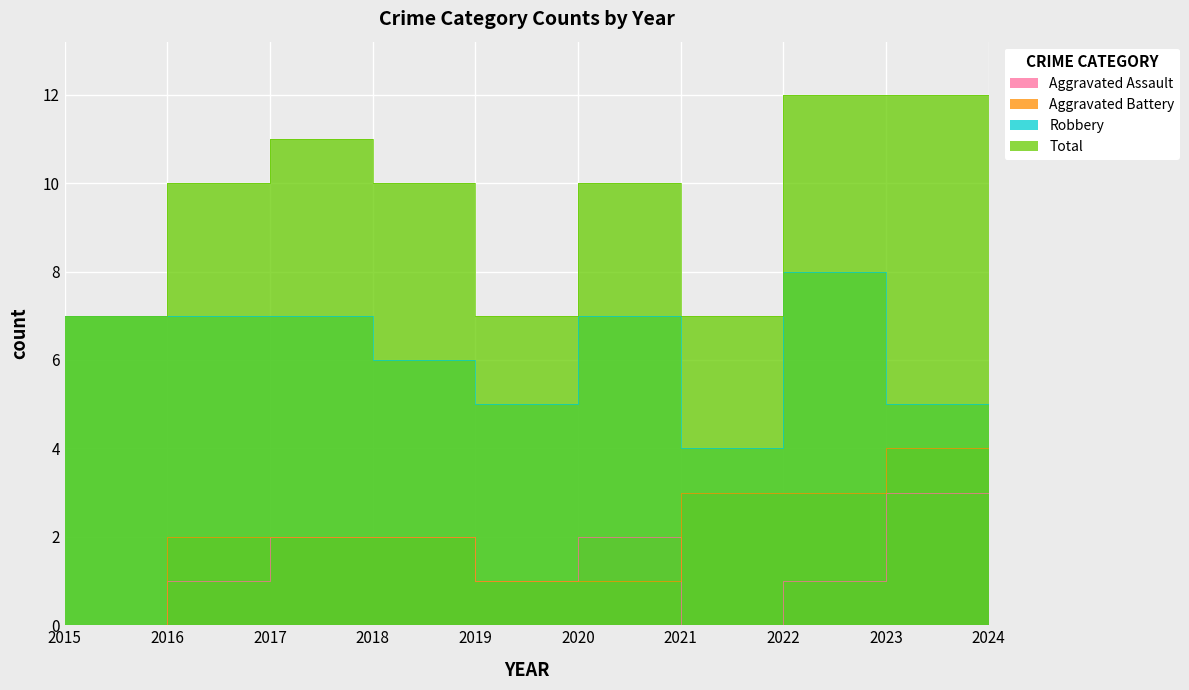

How many Aggravated Assault values are between 0 and 2?

9